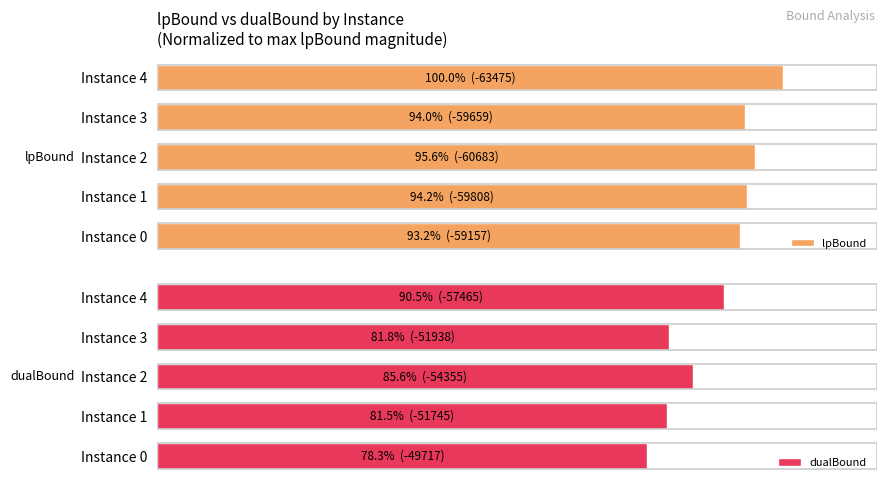

What is the difference between the second highest and second lowest values in the lpBound series?

1.6